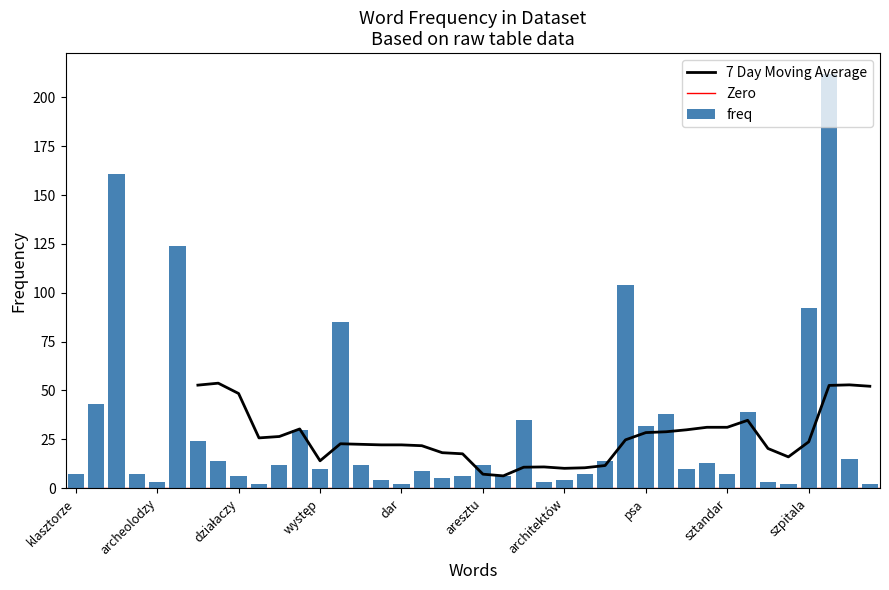

What is the difference between the maximum and minimum values?

210